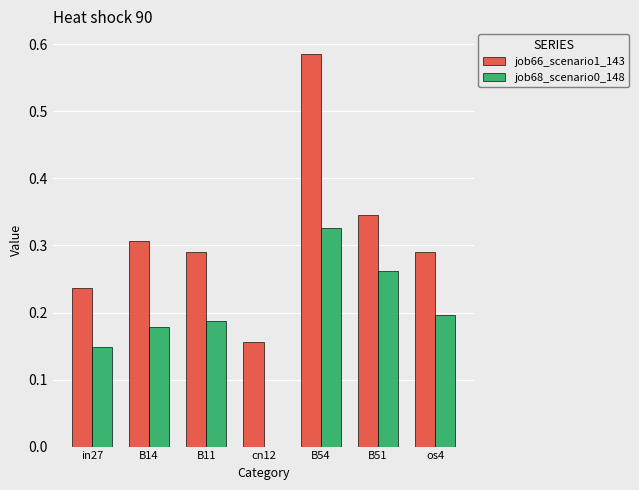

Count the number of categories in the chart.

7